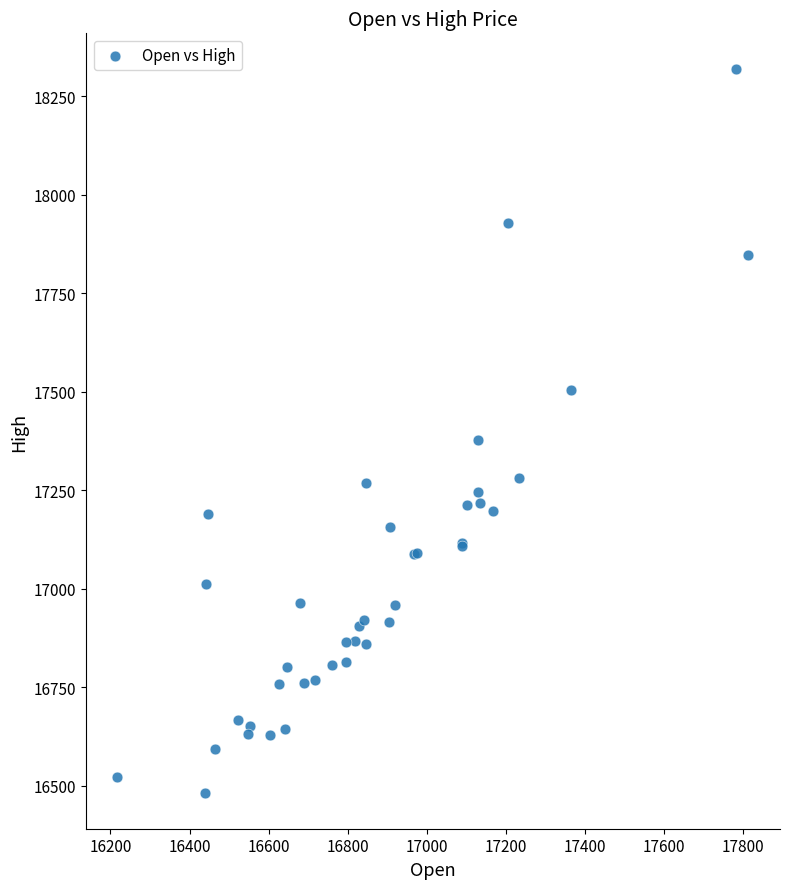

What Y value in the scatter plot is closest to 17400?

17378.2